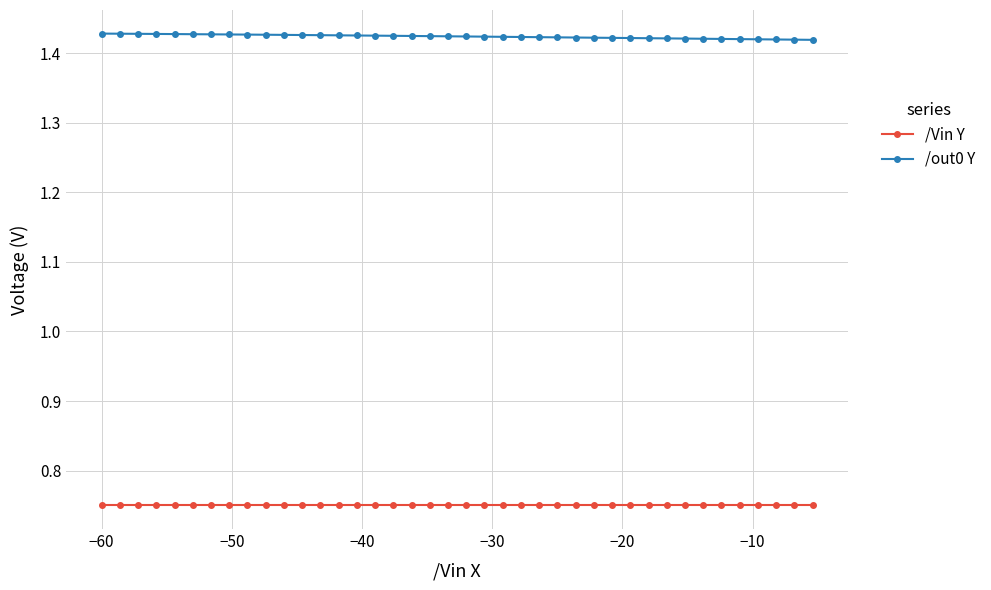

At how many categories does at least one series exceed 0?

40